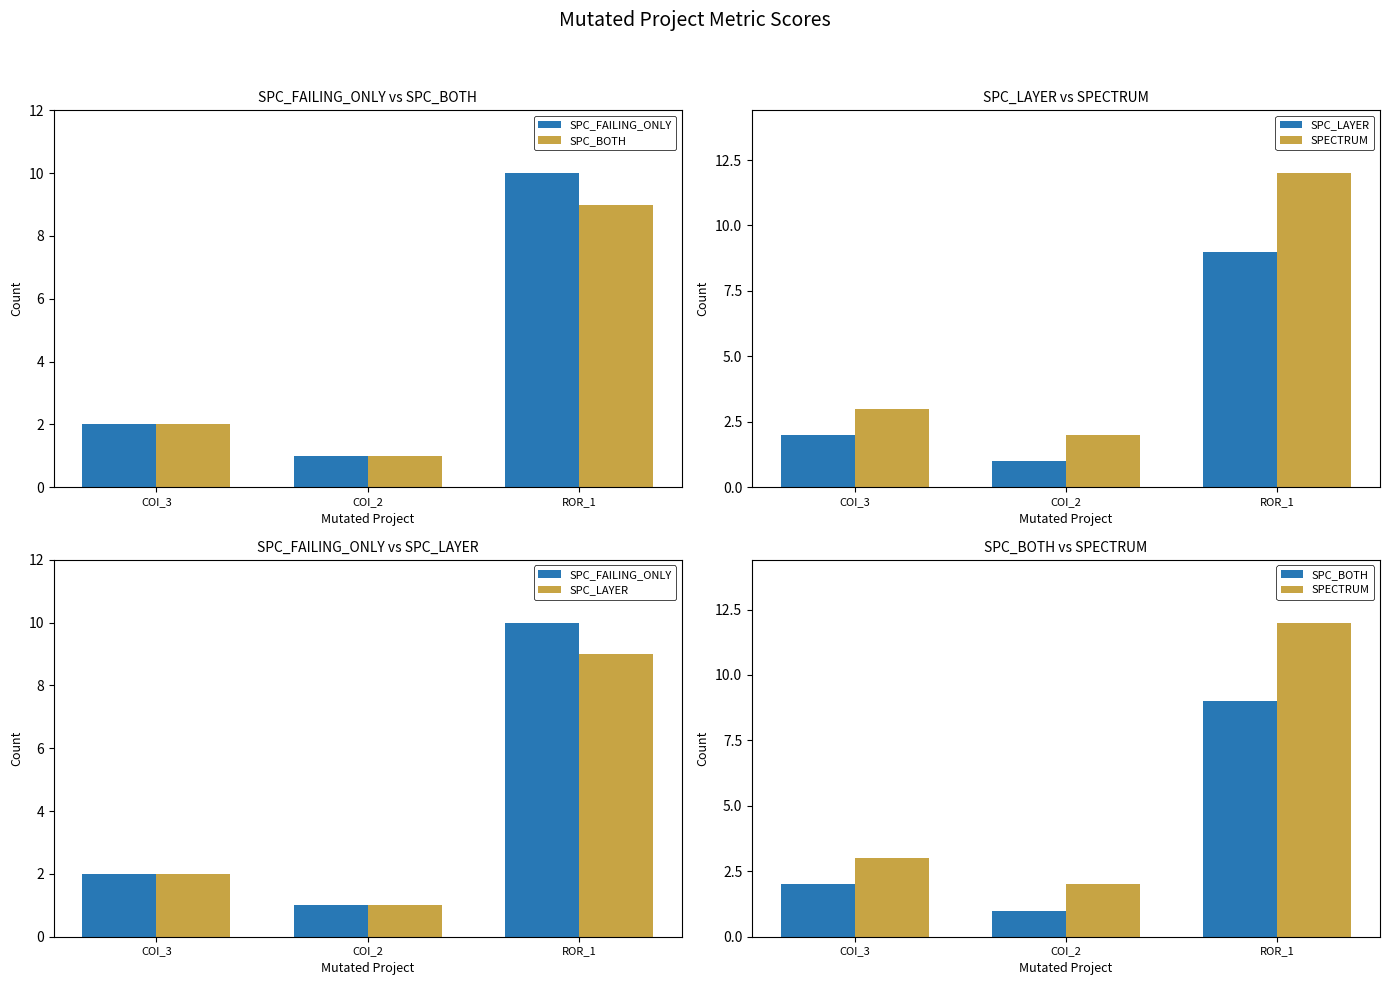

What is the difference between the SPC_BOTH values at ROR_1 and COI_2?

8